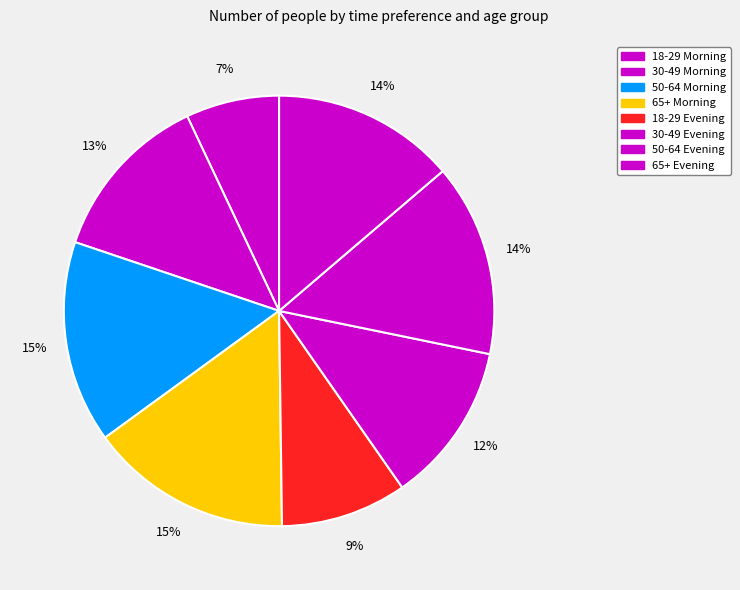

How many slices are in this pie chart?

8